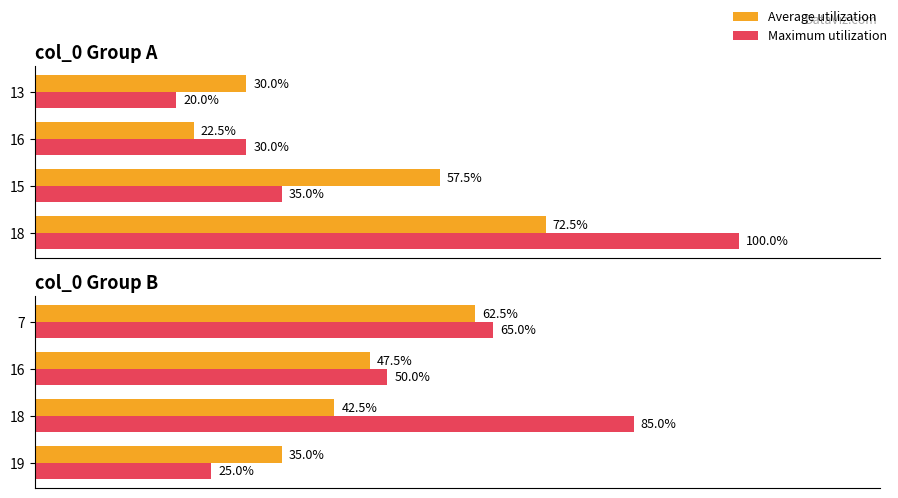

Which series has the largest range (max minus min)?

Maximum utilization